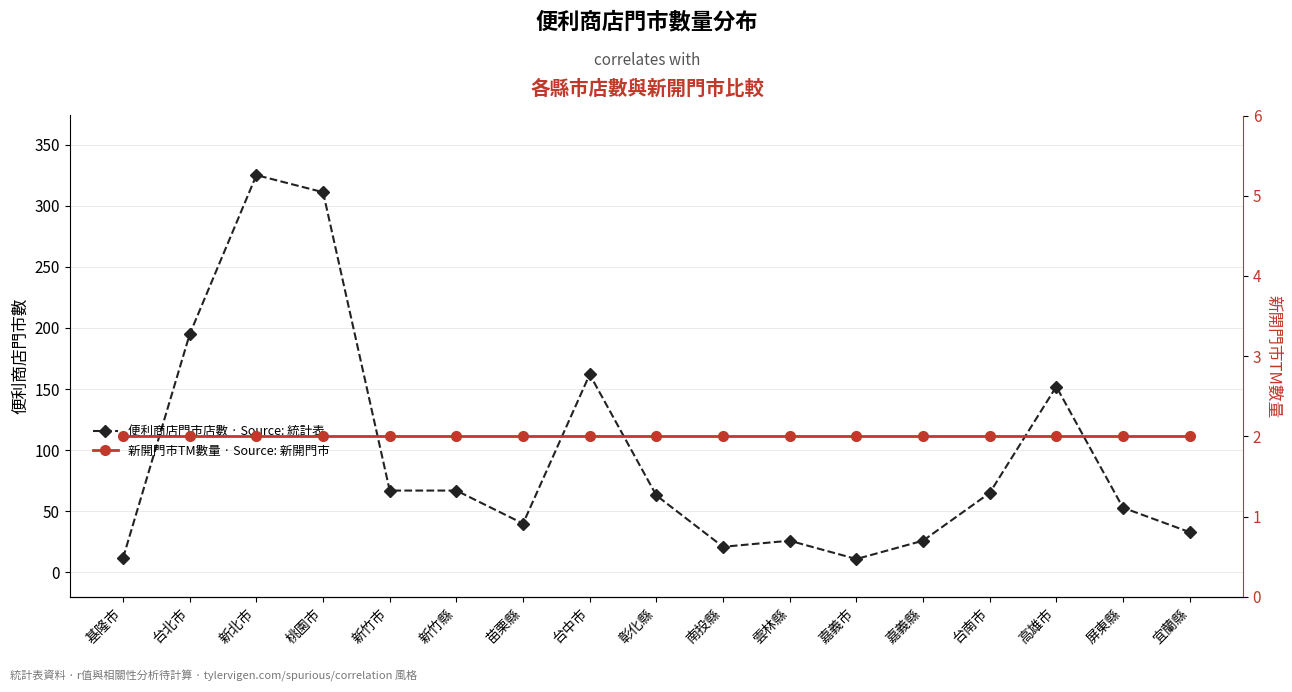

What is the sum of all 新開門市TM數量 · Source: 新開門市 values?

34